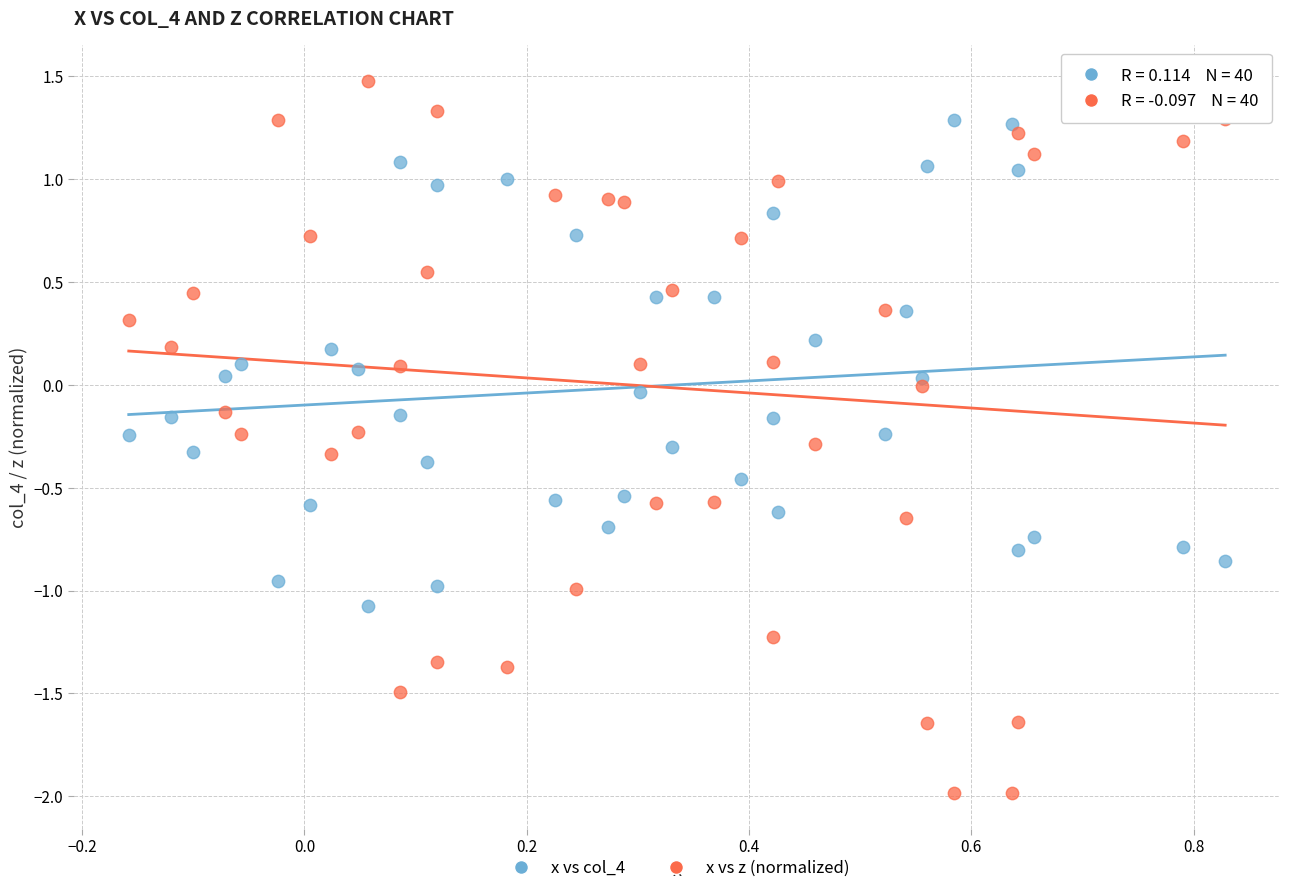

What are all the series names shown in the legend?

x vs col_4, x vs z (normalized)